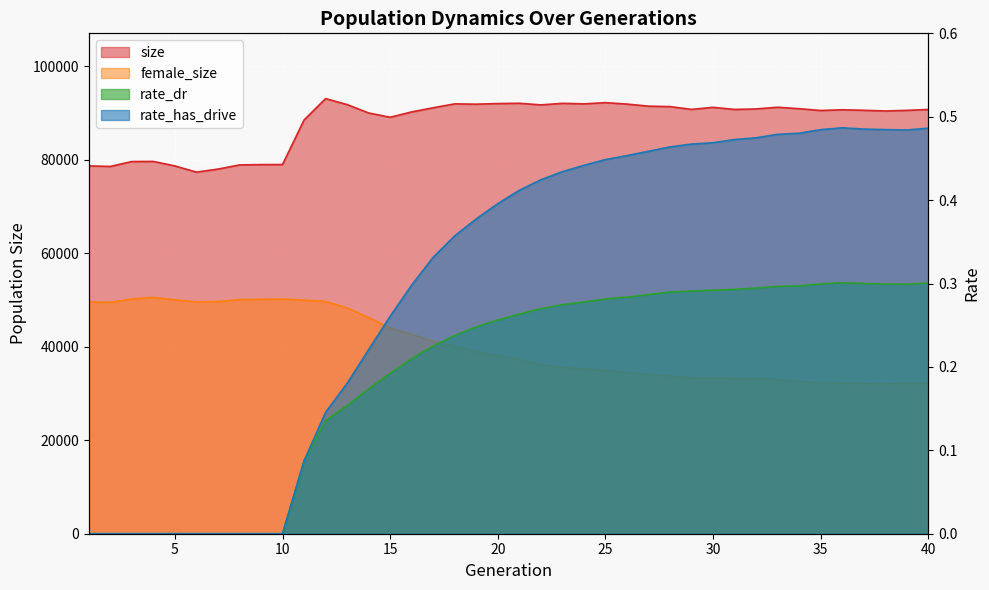

Reading left to right, extract all data points from this chart.

size: 78651.0	78533.0	79584.0	79607.0	78639.0	77320.0	77964.0	78862.0	78925.0	78944.0	88470.0	93041.0	91763.0	89969.0	89052.0	90194.0	91085.0	91916.0	91851.0	91981.0	92041.0	91699.0	92028.0	91917.0	92176.0	91870.0	91426.0	91328.0	90733.0	91175.0	90720.0	90832.0	91194.0	90881.0	90498.0	90653.0	90542.0	90397.0	90528.0	90716.0
female_size: 49547.0	49470.0	50204.0	50502.0	50015.0	49582.0	49638.0	50052.0	50120.0	50181.0	49937.0	49672.0	48294.0	46196.0	44002.0	42603.0	41187.0	40103.0	38878.0	38029.0	37245.0	36155.0	35553.0	35250.0	34953.0	34423.0	34071.0	33710.0	33357.0	33349.0	33244.0	33172.0	33036.0	32564.0	32290.0	32229.0	32041.0	32028.0	32094.0	32127.0
rate_dr: 0.0	0.0	0.0	0.0	0.0	0.0	0.0	0.0	0.0	0.0	0.1	0.1	0.2	0.2	0.2	0.2	0.2	0.2	0.2	0.3	0.3	0.3	0.3	0.3	0.3	0.3	0.3	0.3	0.3	0.3	0.3	0.3	0.3	0.3	0.3	0.3	0.3	0.3	0.3	0.3
rate_has_drive: 0.0	0.0	0.0	0.0	0.0	0.0	0.0	0.0	0.0	0.0	0.1	0.1	0.2	0.2	0.3	0.3	0.3	0.4	0.4	0.4	0.4	0.4	0.4	0.4	0.4	0.5	0.5	0.5	0.5	0.5	0.5	0.5	0.5	0.5	0.5	0.5	0.5	0.5	0.5	0.5